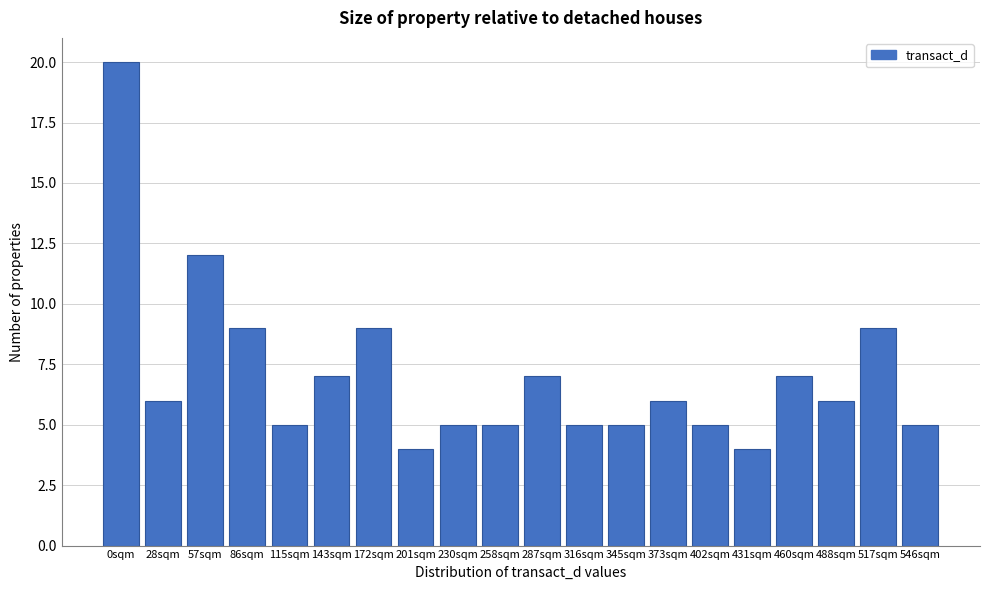

Reading left to right, what are all the values shown in this chart?

0sqm=20	28sqm=6	57sqm=12	86sqm=9	115sqm=5	143sqm=7	172sqm=9	201sqm=4	230sqm=5	258sqm=5	287sqm=7	316sqm=5	345sqm=5	373sqm=6	402sqm=5	431sqm=4	460sqm=7	488sqm=6	517sqm=9	546sqm=5